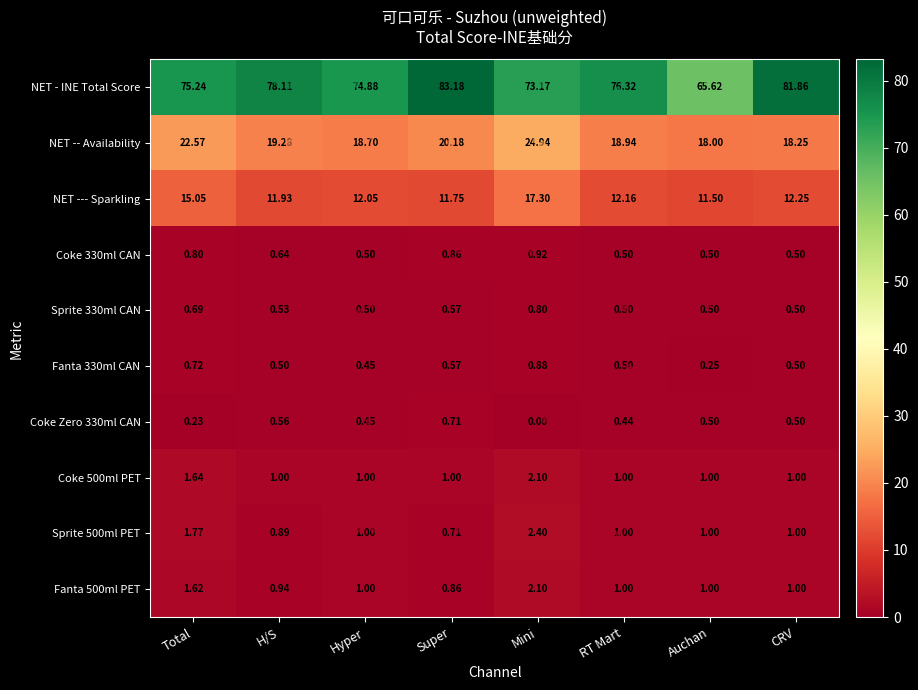

Rank the categories by NET -- Availability value from lowest to highest.

Auchan, CRV, Hyper, RT Mart, H/S, Super, Total, Mini